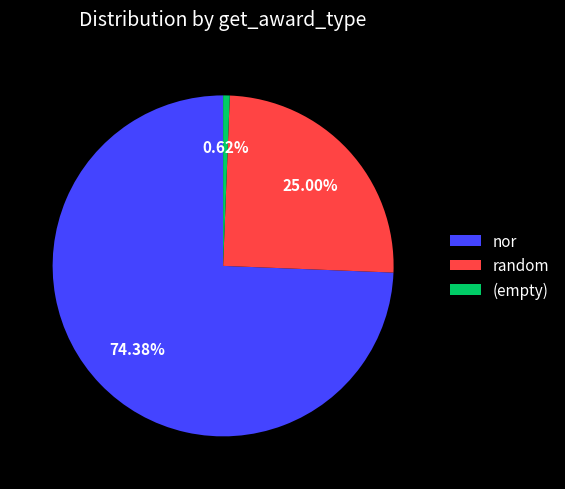

Which category has the smallest portion of the pie?

(empty)